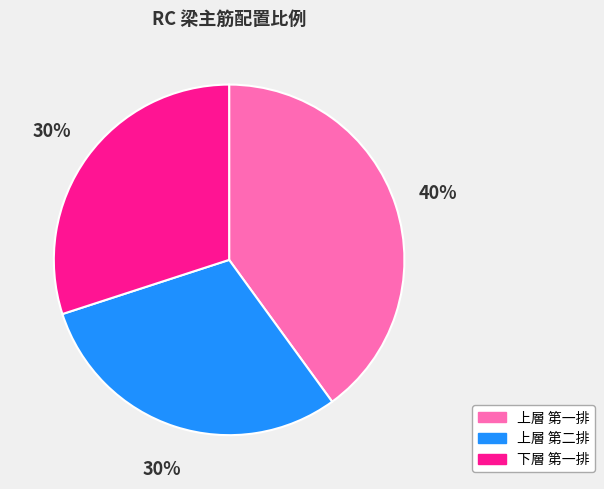

Which category has the biggest portion of the pie?

上層 第一排